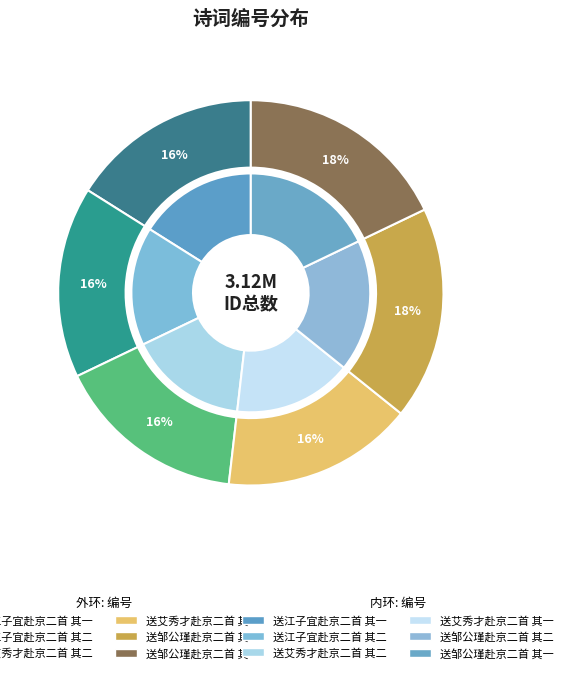

Is it true that 送江子宜赴京二首 其一 is 30% of the pie?

False